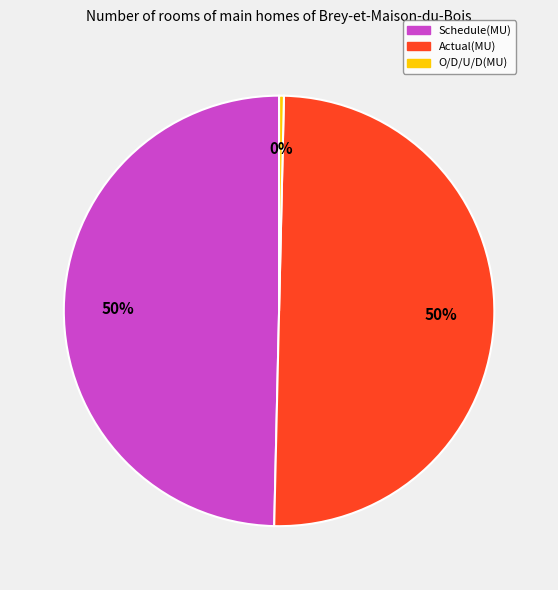

Approximately how many times larger is the value at Actual(MU) compared to O/D/U/D(MU)?

138.6